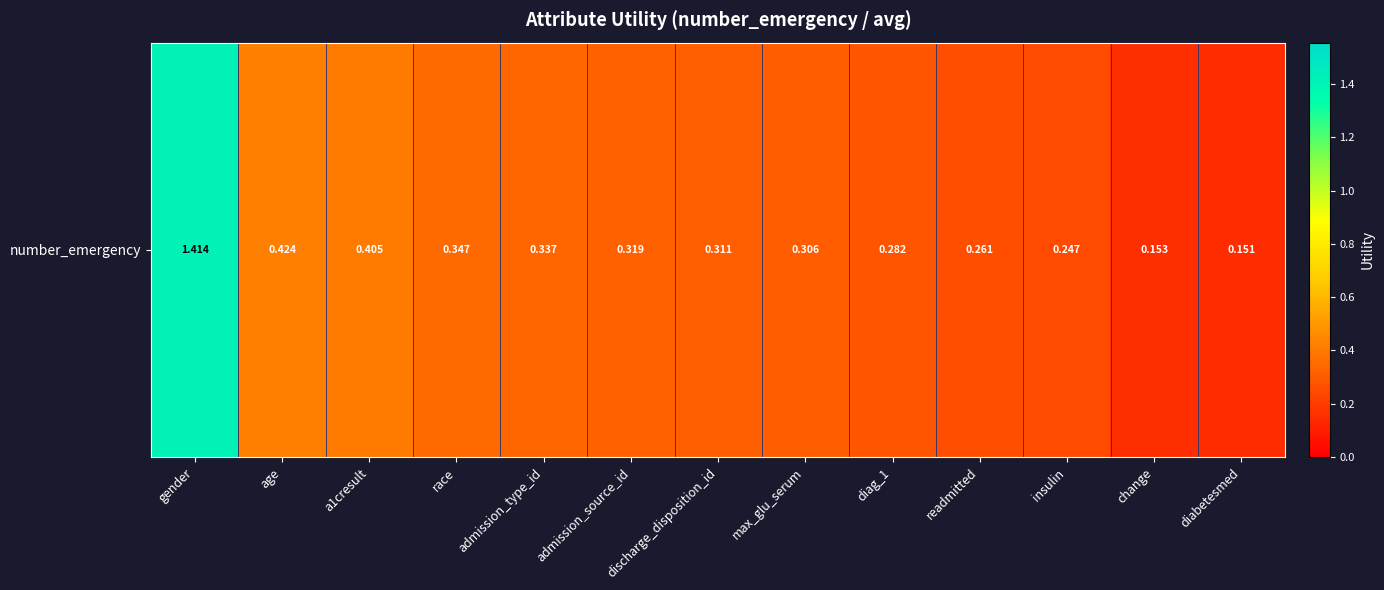

Reading left to right, what are all the values shown in this chart?

1.4	0.4	0.4	0.3	0.3	0.3	0.3	0.3	0.3	0.3	0.2	0.2	0.2